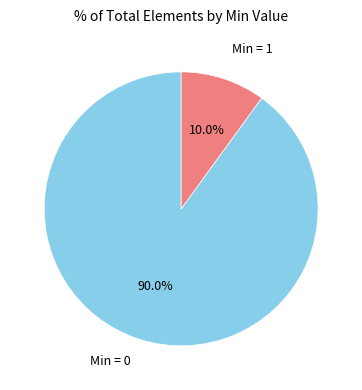

How many slices are in this pie chart?

2